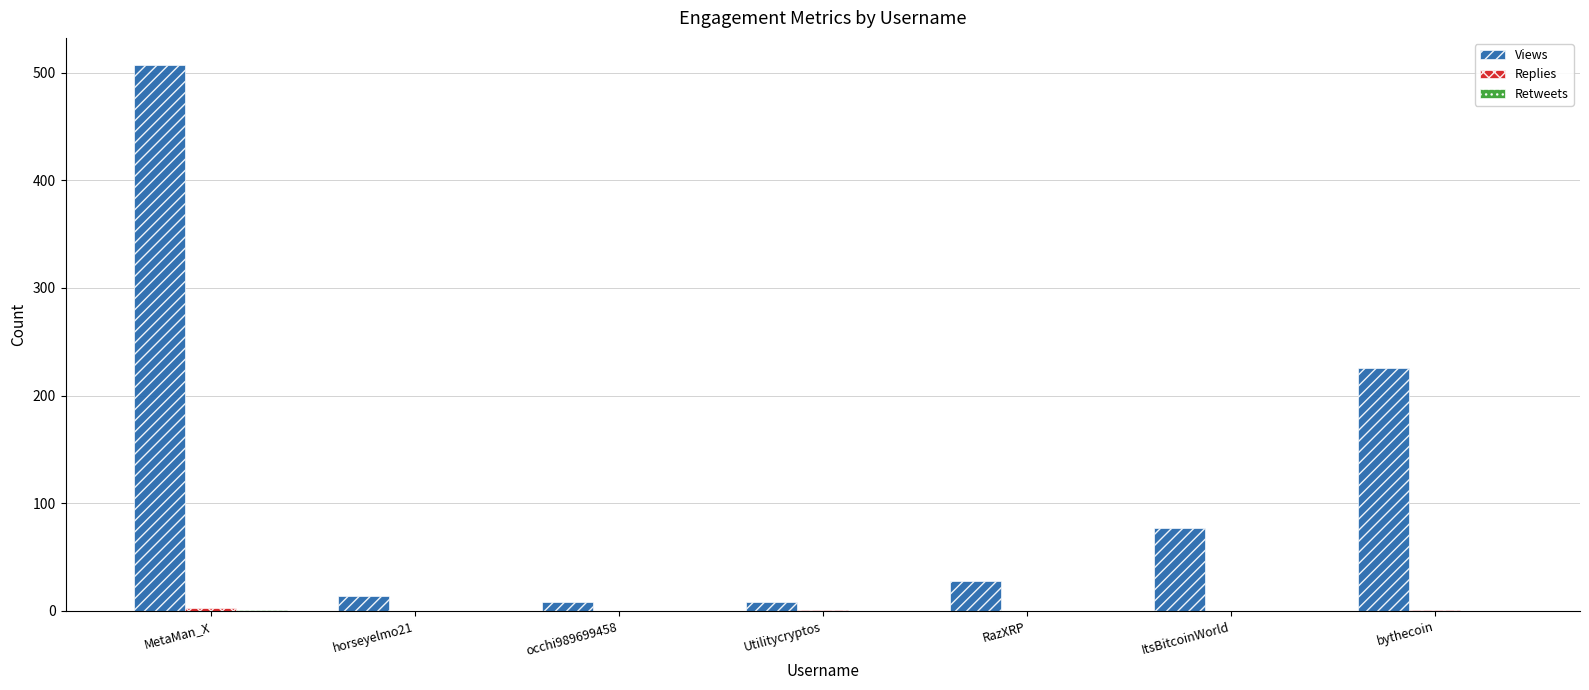

At which label is Views closest to 257?

bythecoin